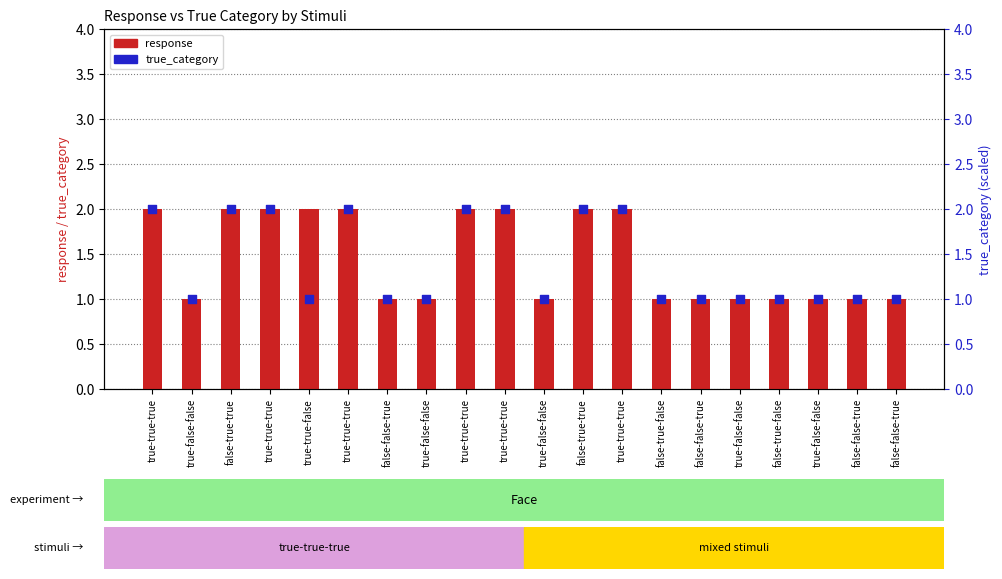

Which series contains the lowest Y value?

response